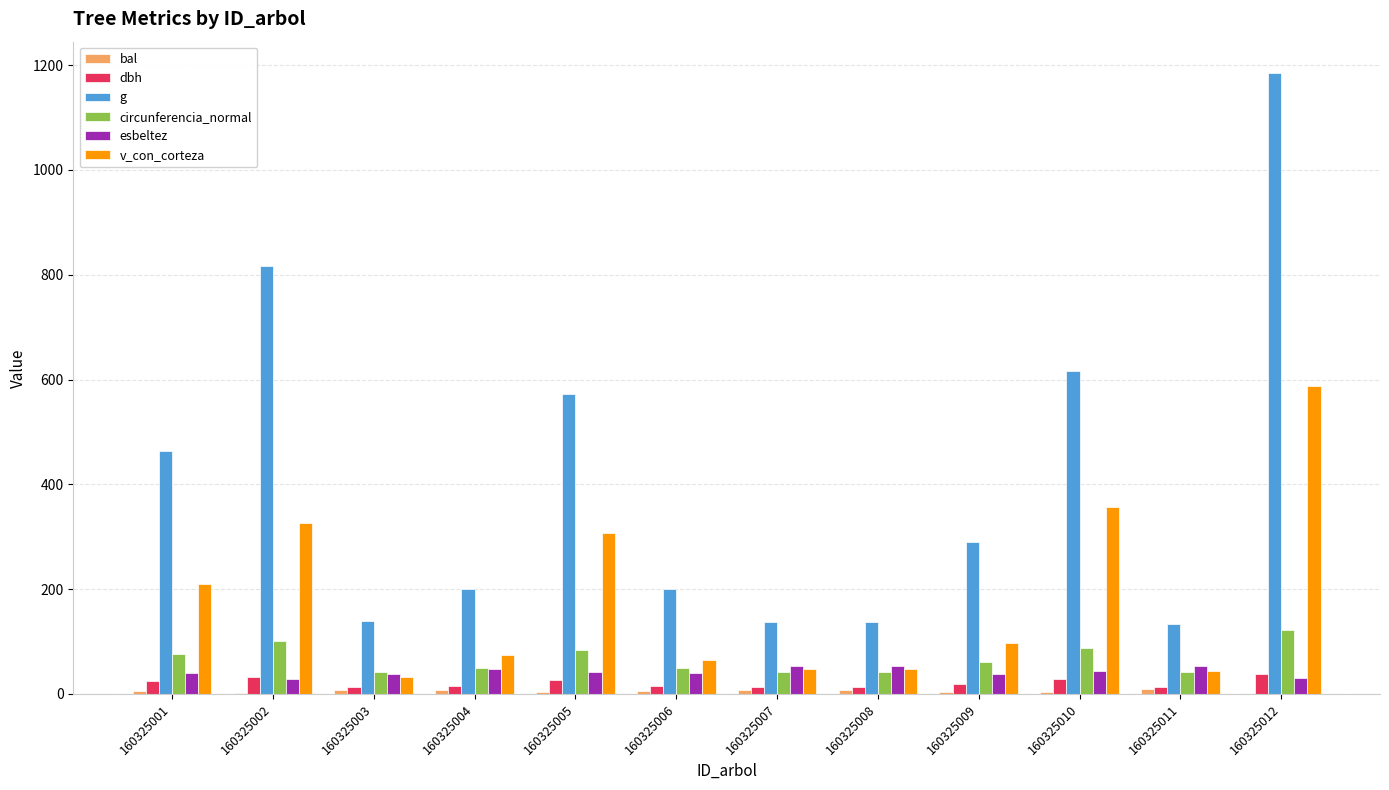

Where is g nearest to the value 659?

160325010